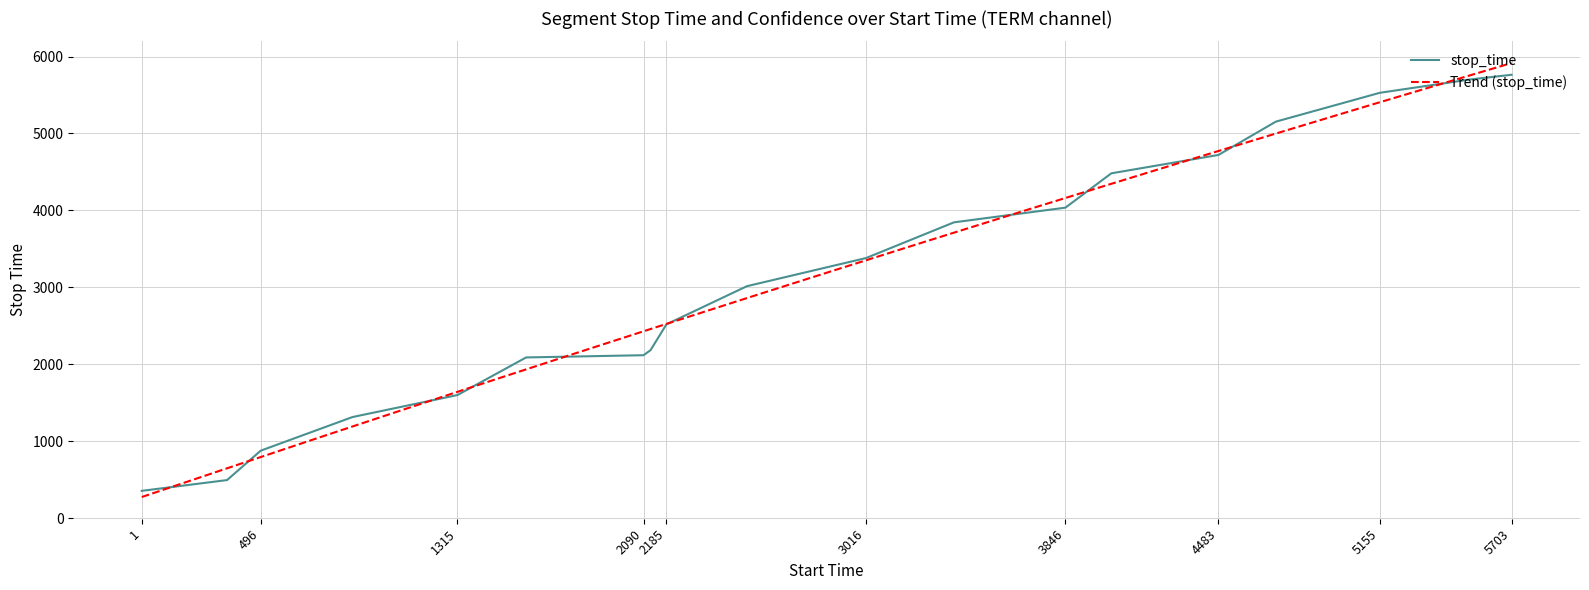

True or false: the data has more than 1 interior local peaks.

False